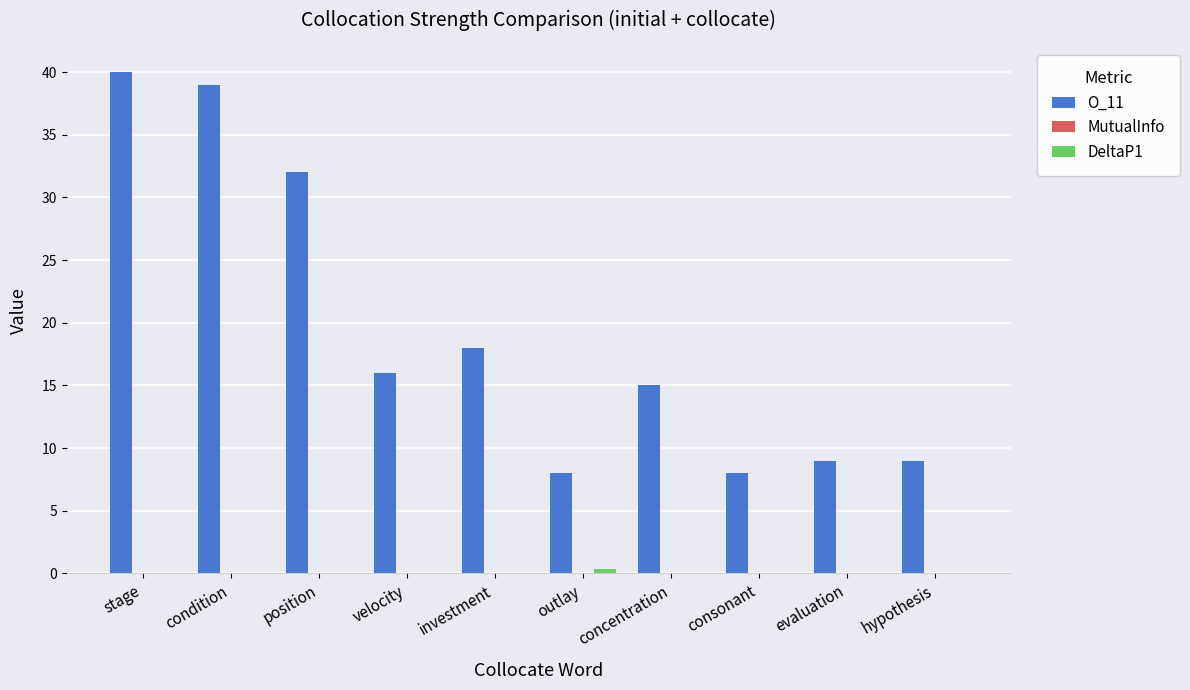

True or false: O_11 has a value of 9.0 at hypothesis.

True